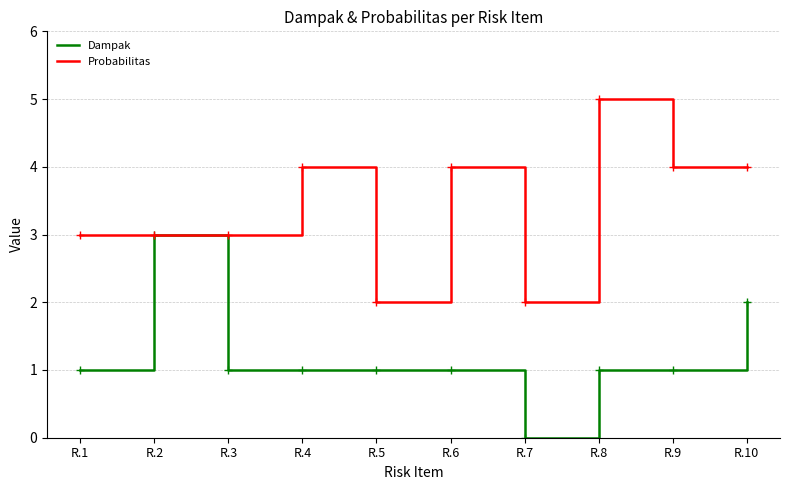

Is the value of Probabilitas at R.10 greater than the value of Dampak at R.3?

Yes